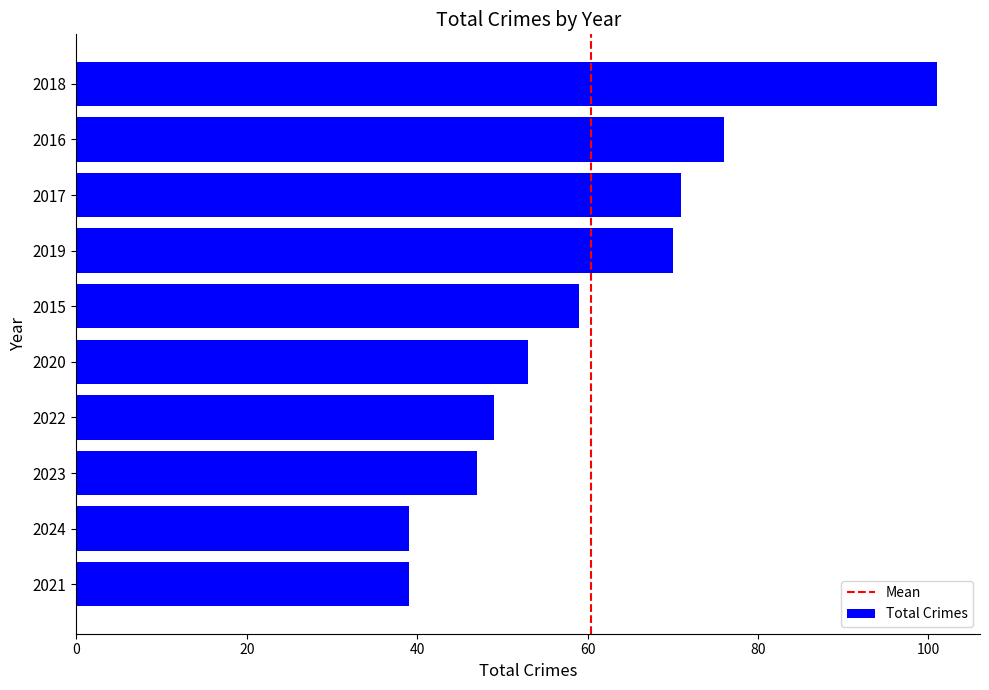

What is the difference between the second highest and second lowest values?

37